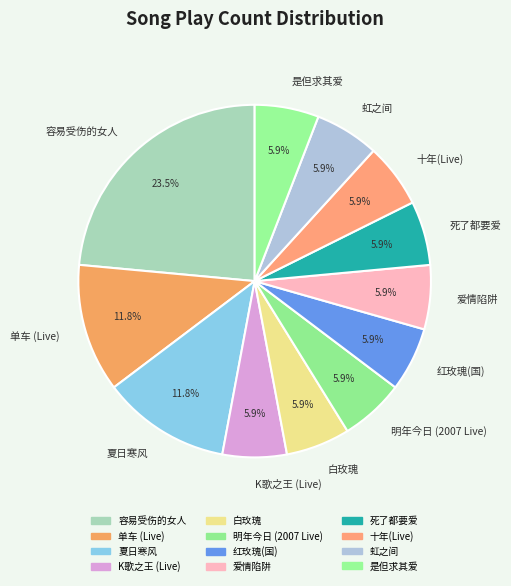

What portion of the pie excludes 是但求其爱?

94.1%